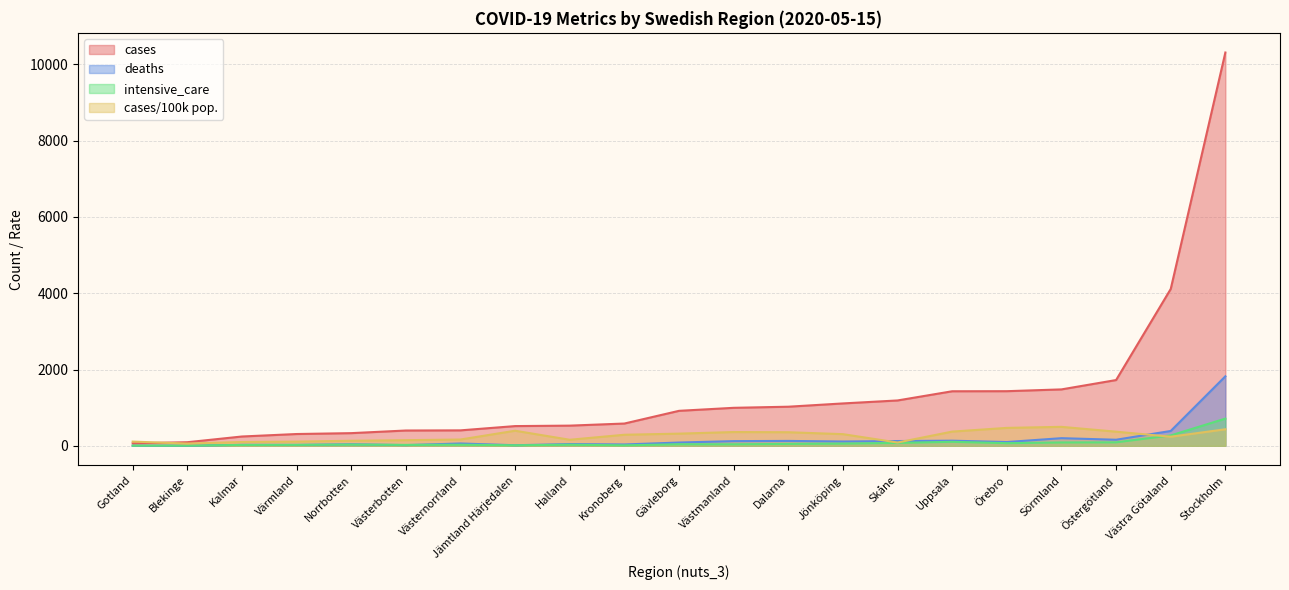

At Värmland, list the series in order from smallest to largest.

deaths, intensive_care, cases/100k pop., cases